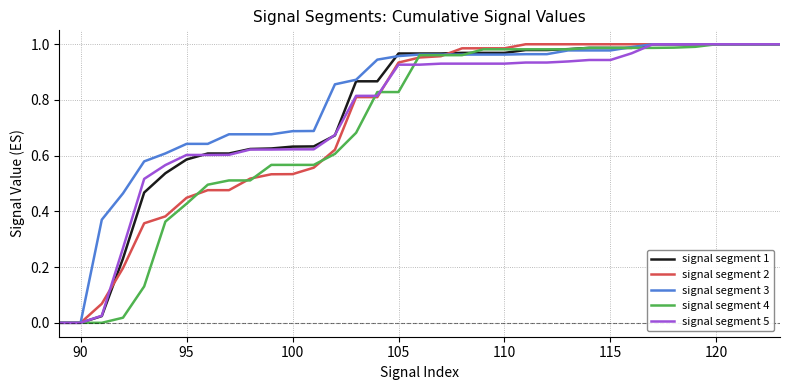

After their last crossing, which series has the higher values: signal segment 1 or signal segment 4?

signal segment 1